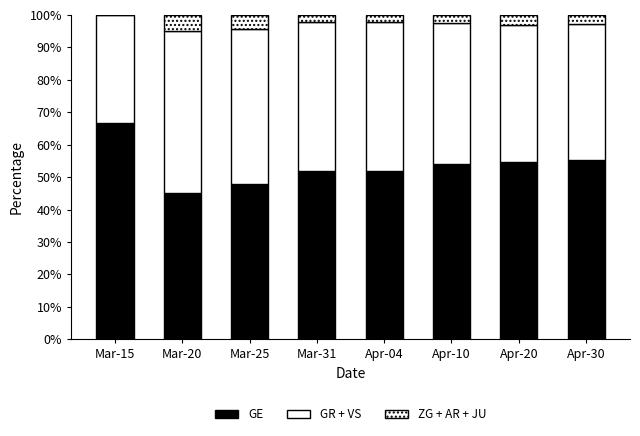

What is the label of the 7th bar from the left?

Apr-20